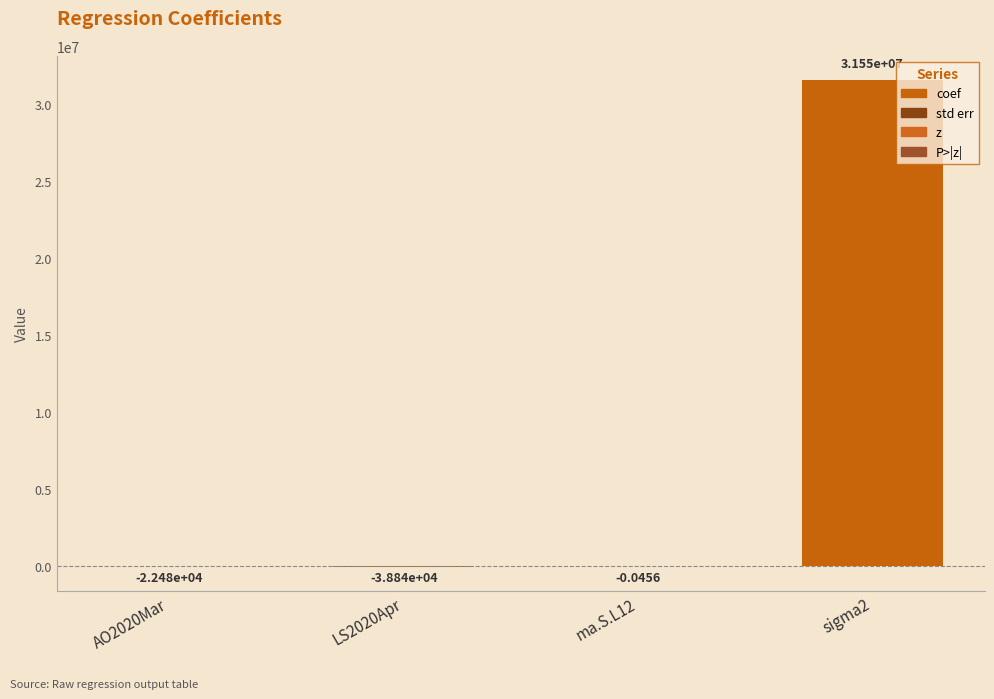

What is the change in value from AO2020Mar to LS2020Apr?

-16360.0